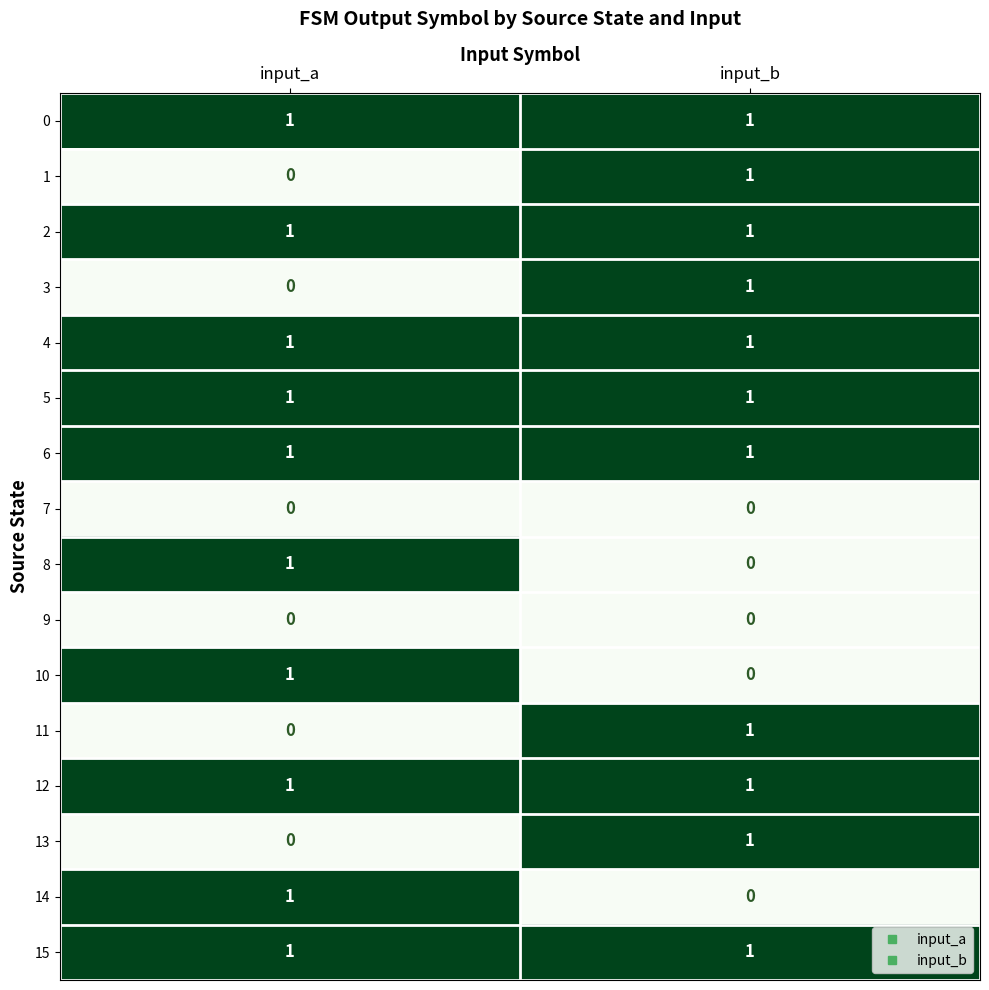

How many series are shown in this chart?

16